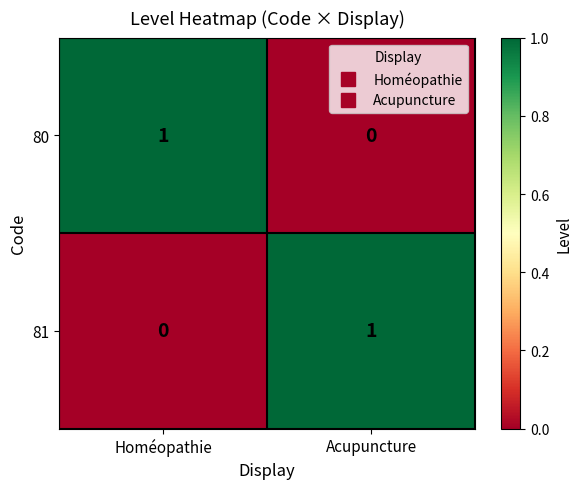

Where is 80 nearest to the value 0?

Acupuncture